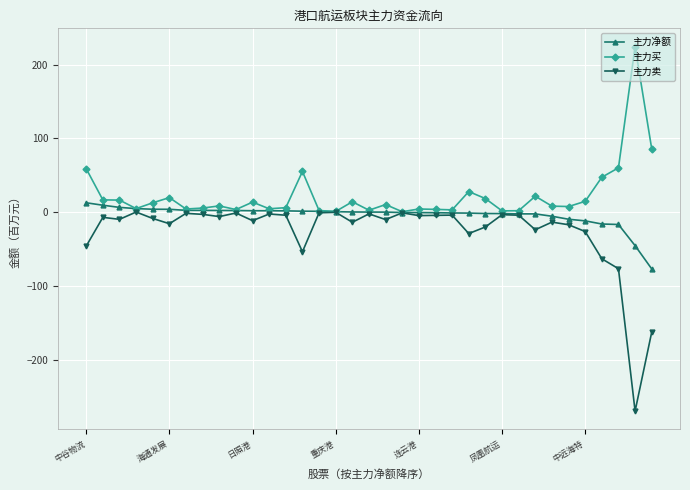

At how many categories does at least one series exceed 80?

2